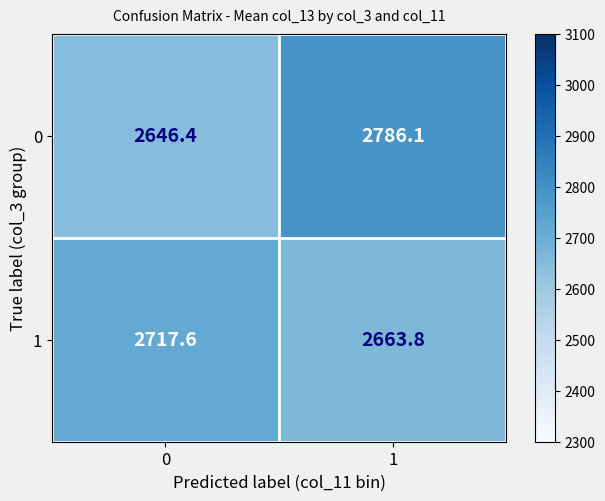

Is the value of 0 at 0 greater than the value of 1 at 1?

No